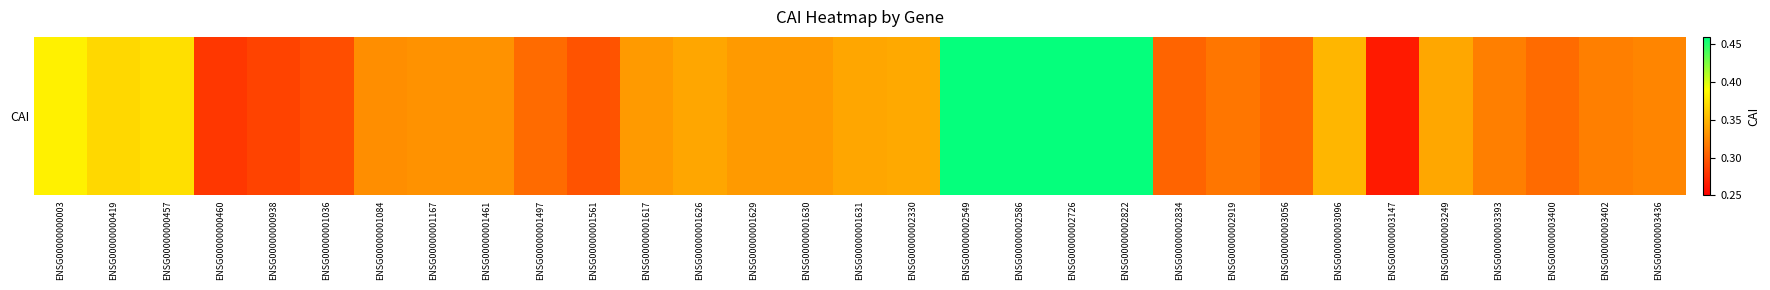

What is the difference between the maximum and second lowest values?

0.2